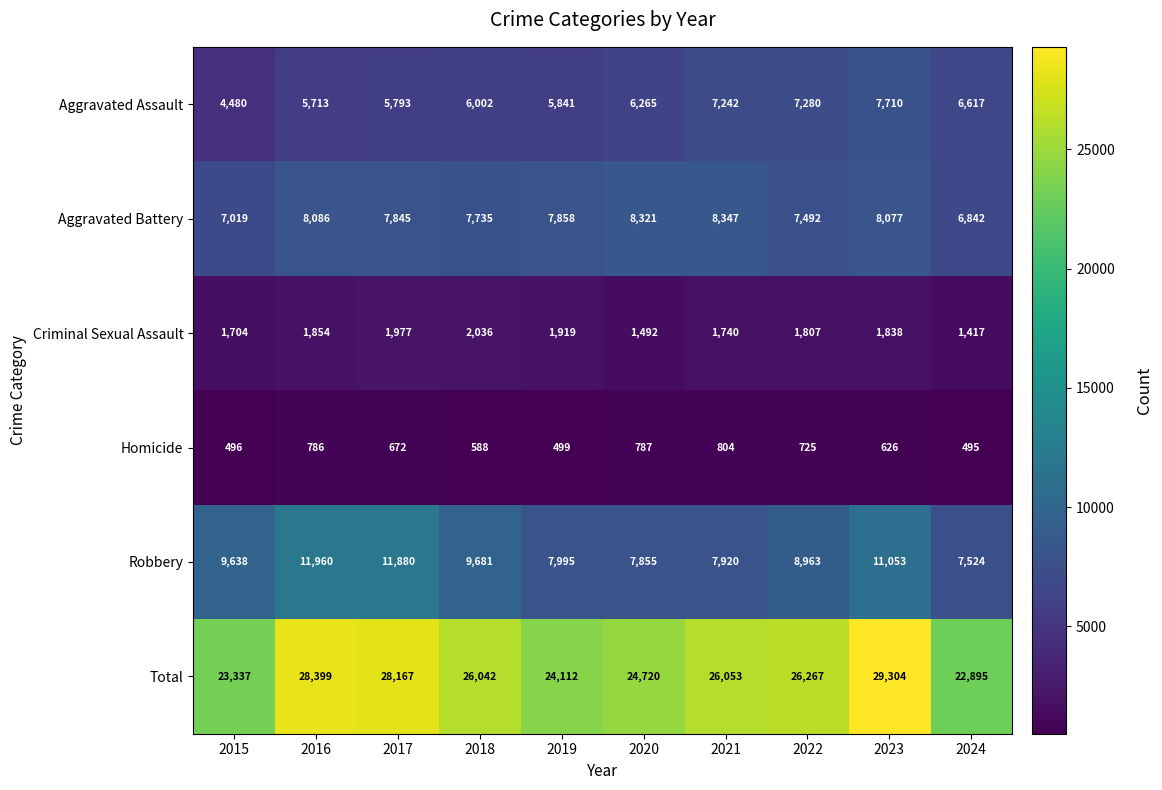

How many distinct data groups are displayed?

6